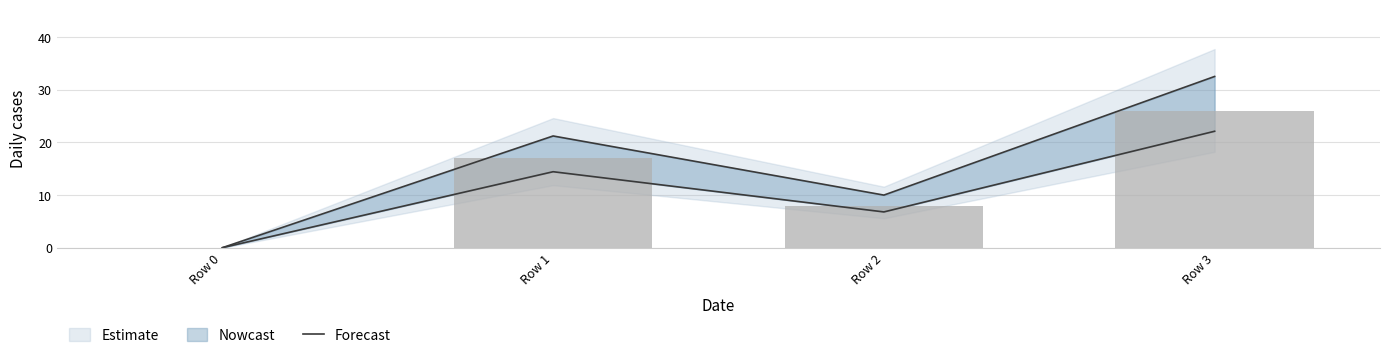

What is the maximum value shown in the chart?

26.0